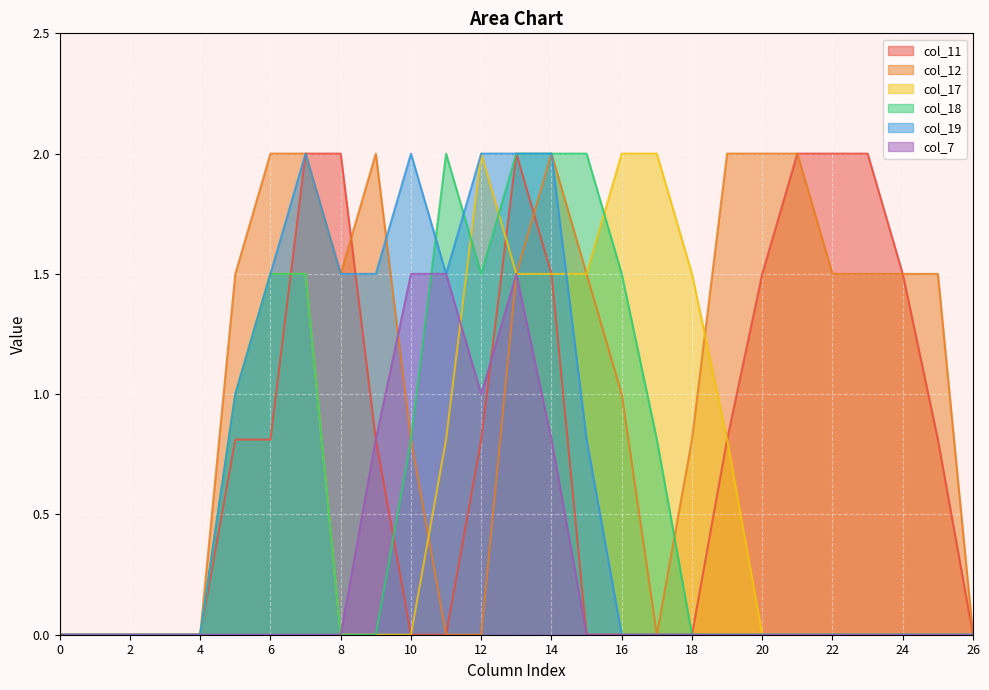

True or false: col_19 and col_7 cross at least once.

False